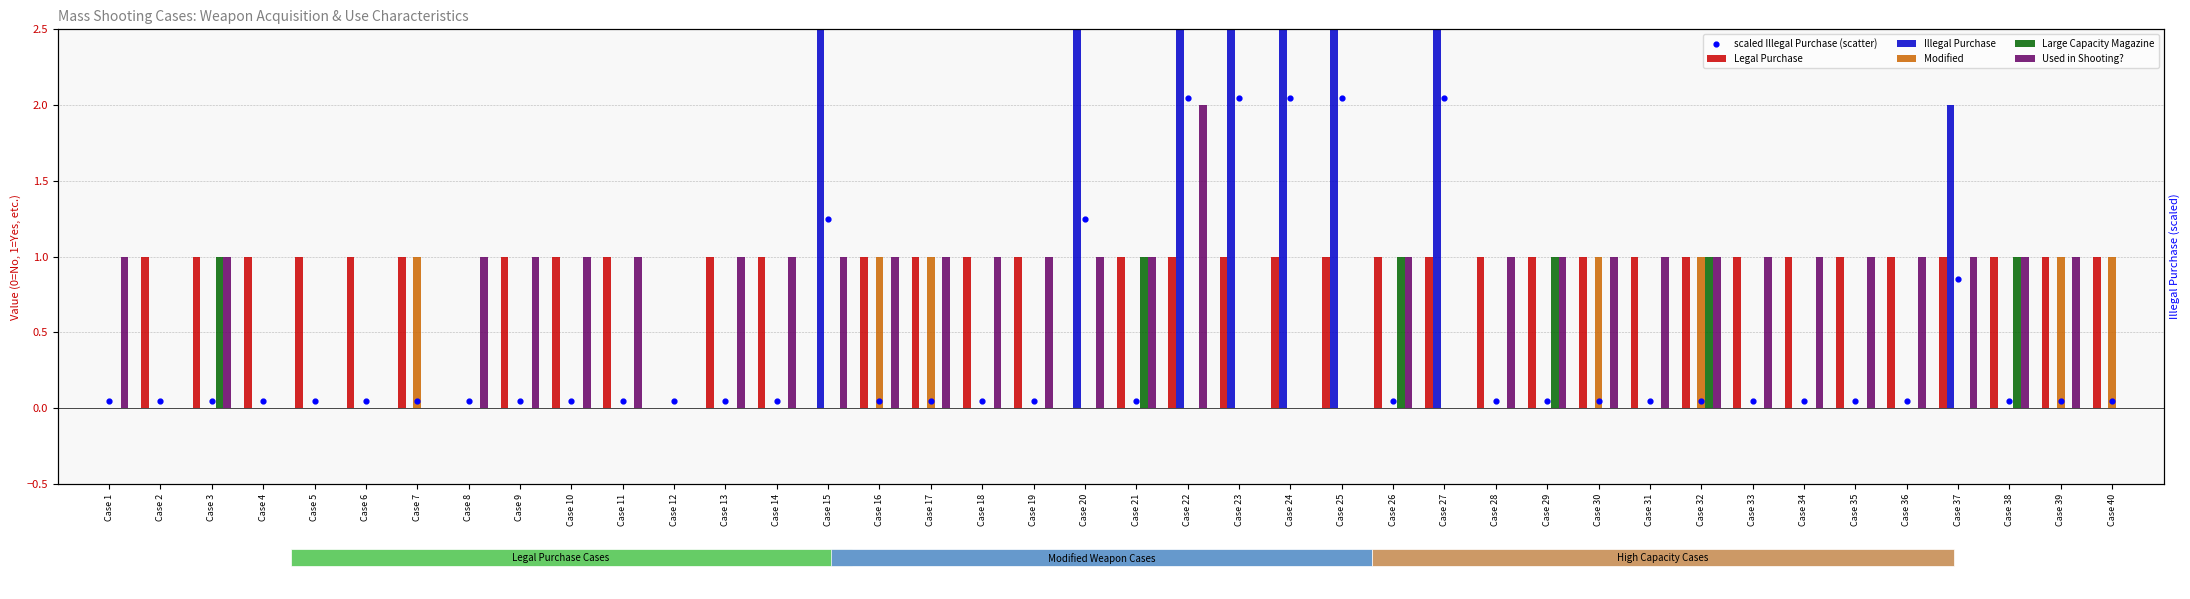

At which category is the sum across all series the highest?

Case 22